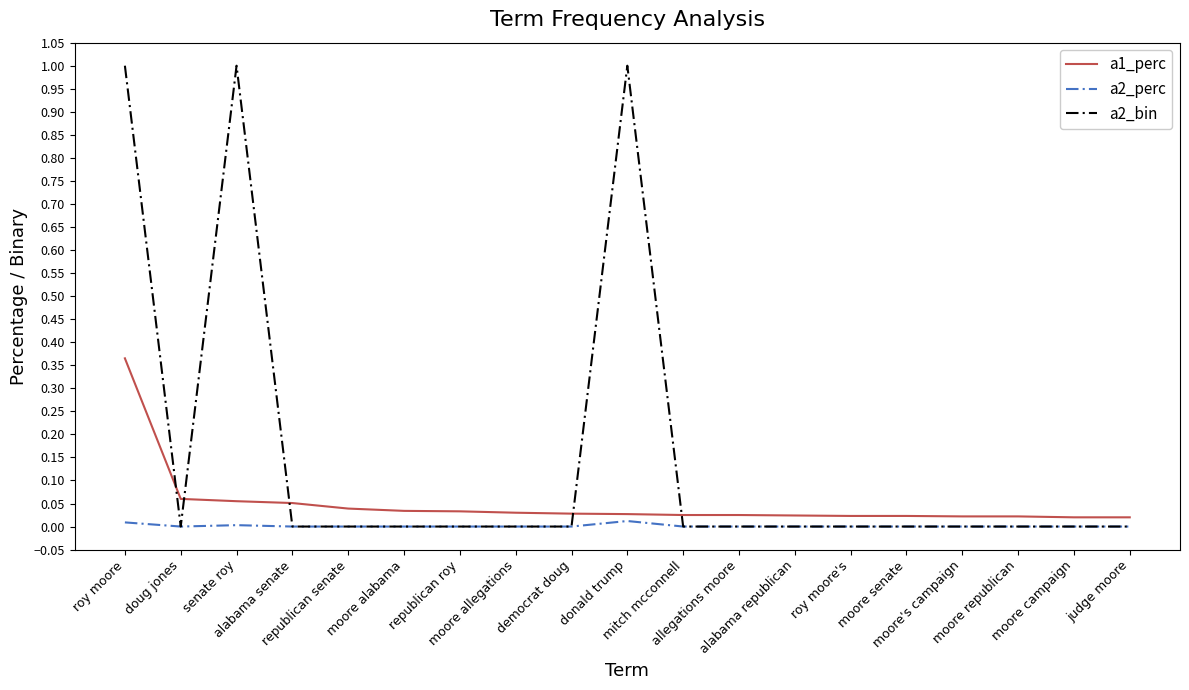

Which series has the widest spread of values?

a2_bin